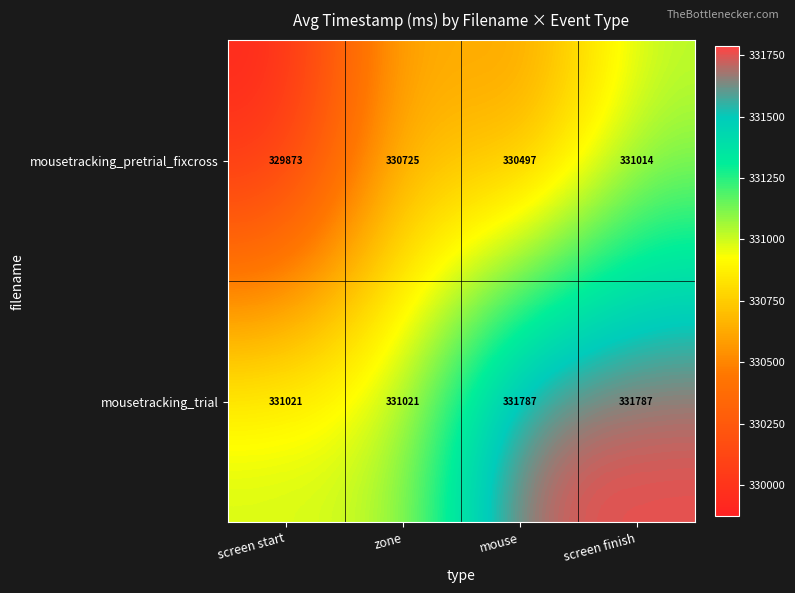

What is the total value across all series at screen finish?

662801